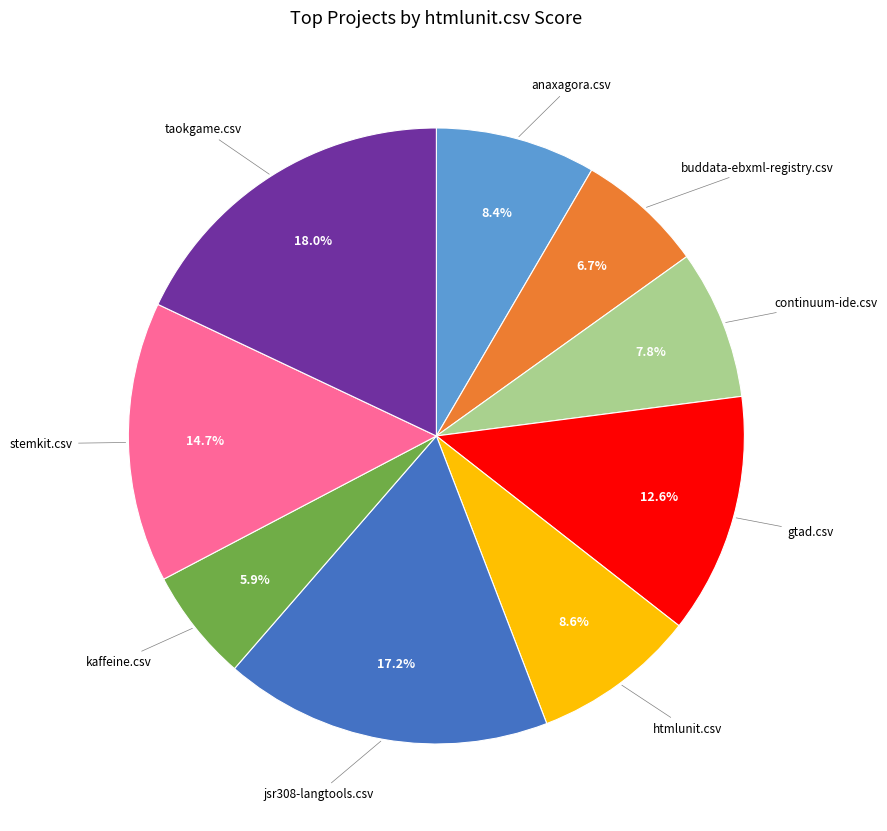

Is there any slice that represents more than half of the pie?

No